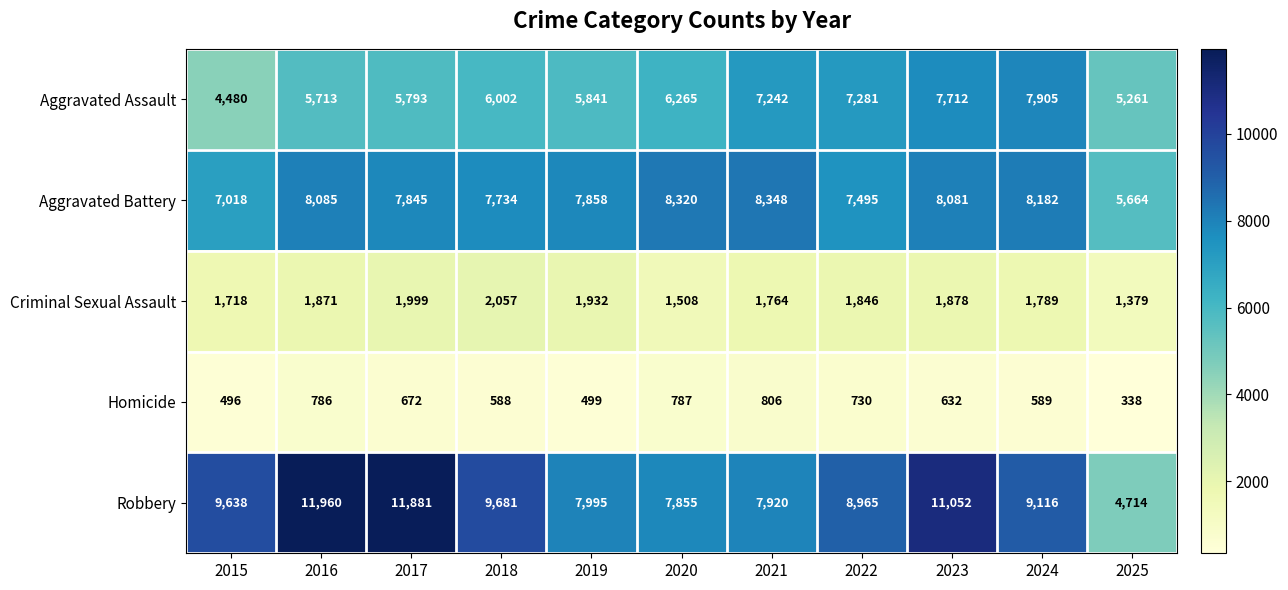

How many distinct data groups are displayed?

5